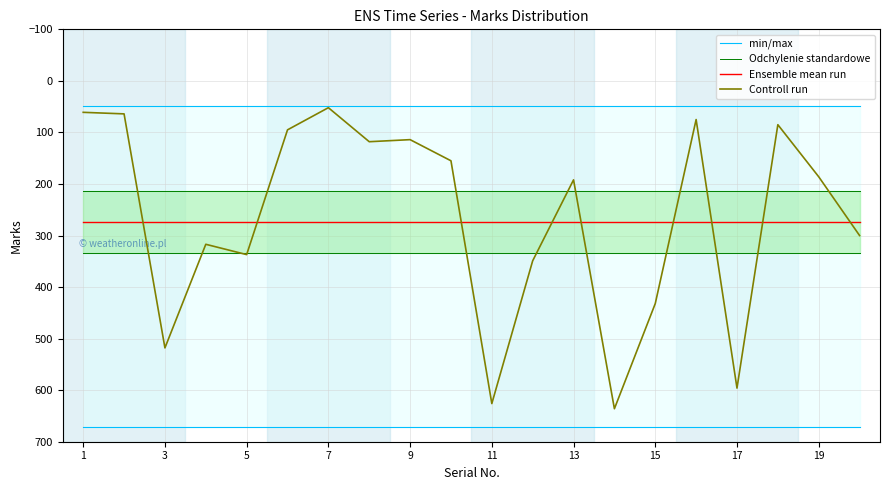

Count the number of data series in this chart.

4